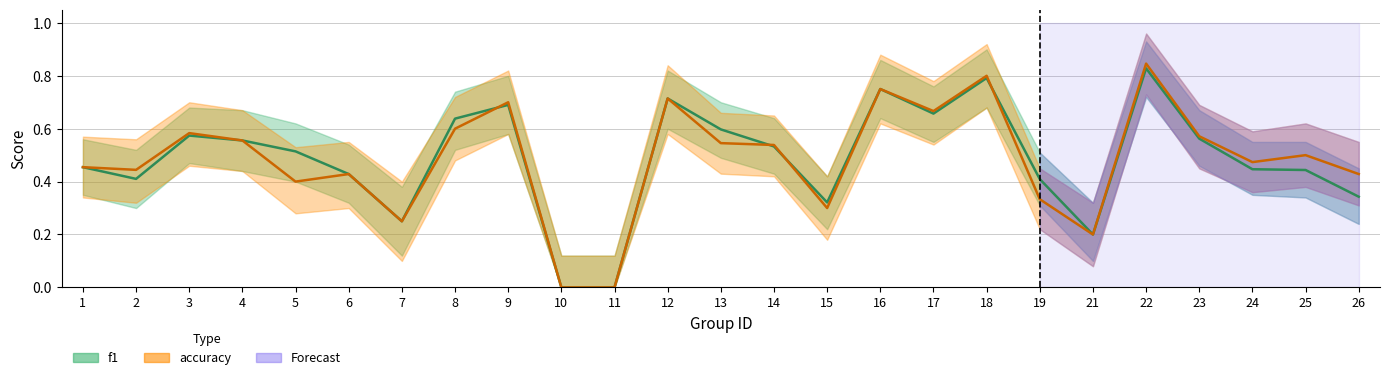

Reading right to left, transcribe all the data shown in this chart.

f1: 0.3	0.4	0.4	0.6	0.8	0.2	0.4	0.8	0.7	0.8	0.3	0.5	0.6	0.7	0.0	0.0	0.7	0.6	0.2	0.4	0.5	0.6	0.6	0.4	0.5
accuracy: 0.4	0.5	0.5	0.6	0.8	0.2	0.3	0.8	0.7	0.8	0.3	0.5	0.5	0.7	0.0	0.0	0.7	0.6	0.2	0.4	0.4	0.6	0.6	0.4	0.5